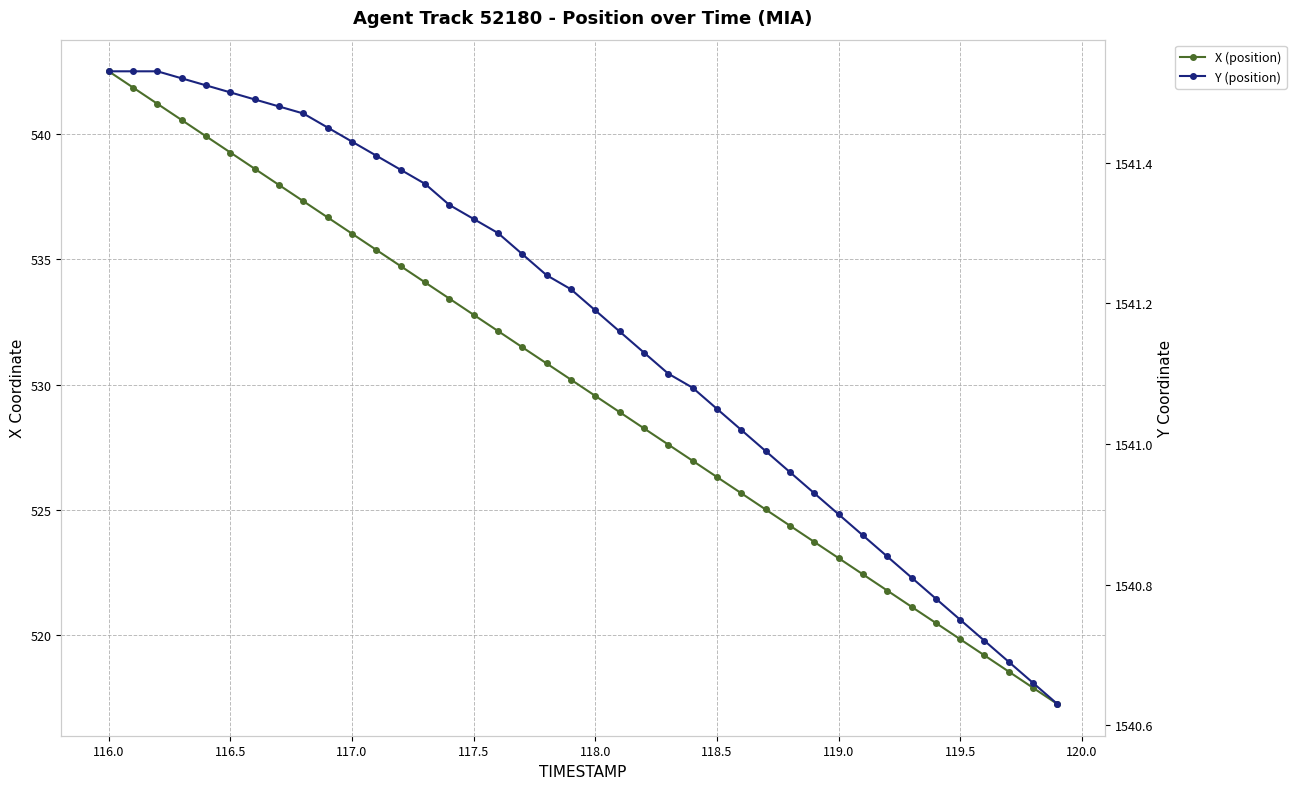

The value of X (position) at 117.0 is 840.2. True or false?

False